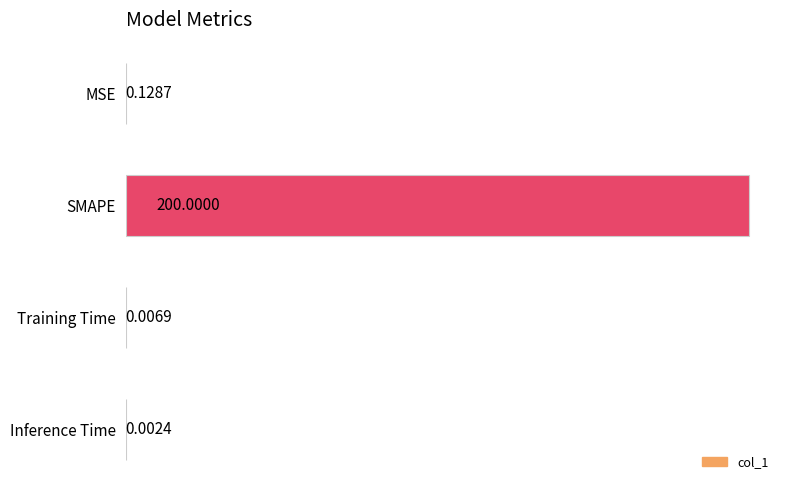

What is the sum of all values?

200.1